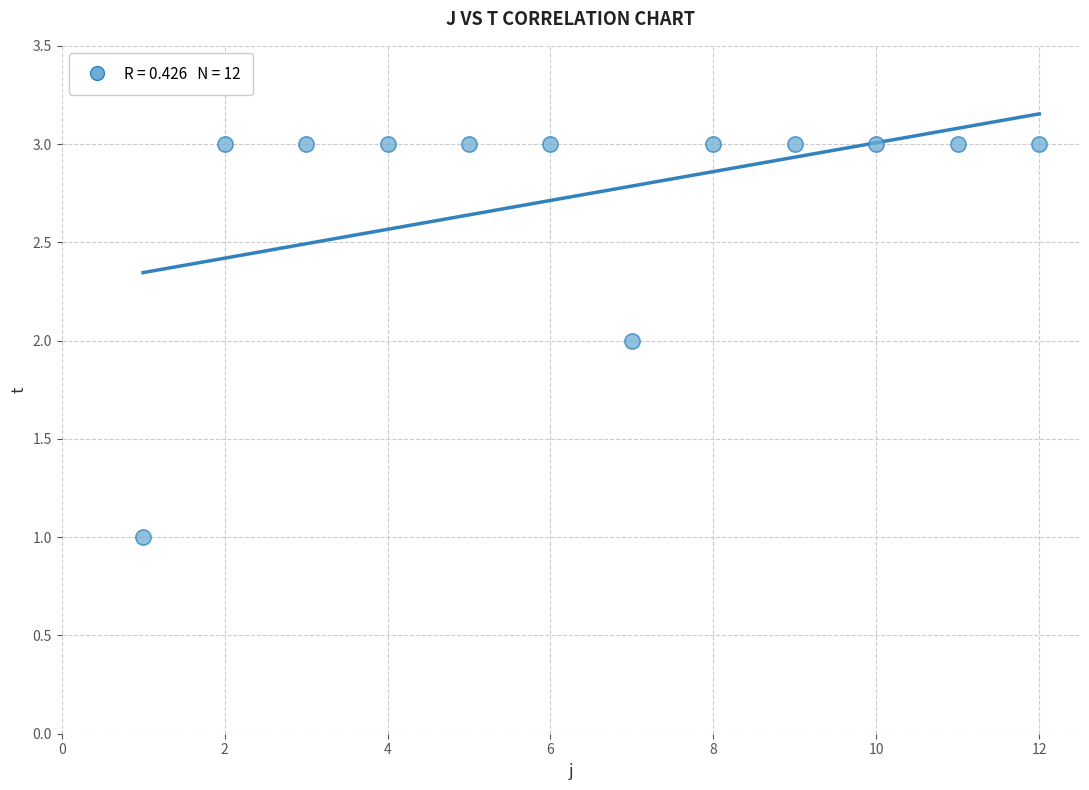

What is the average Y value?

3